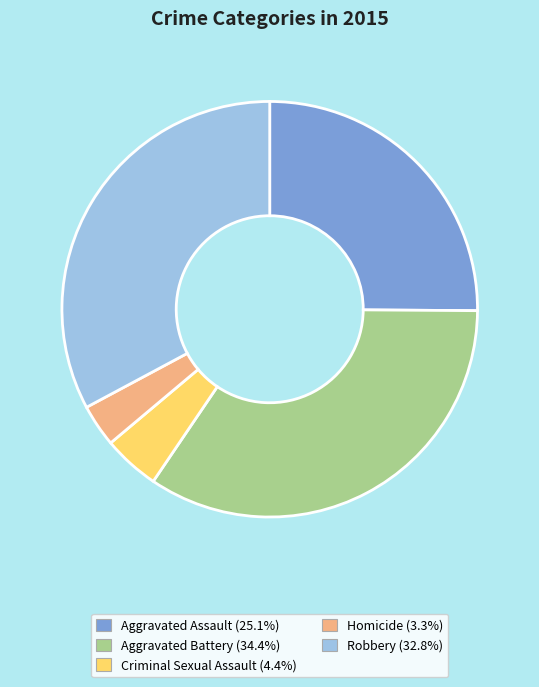

Which category has the smallest portion of the pie?

Homicide